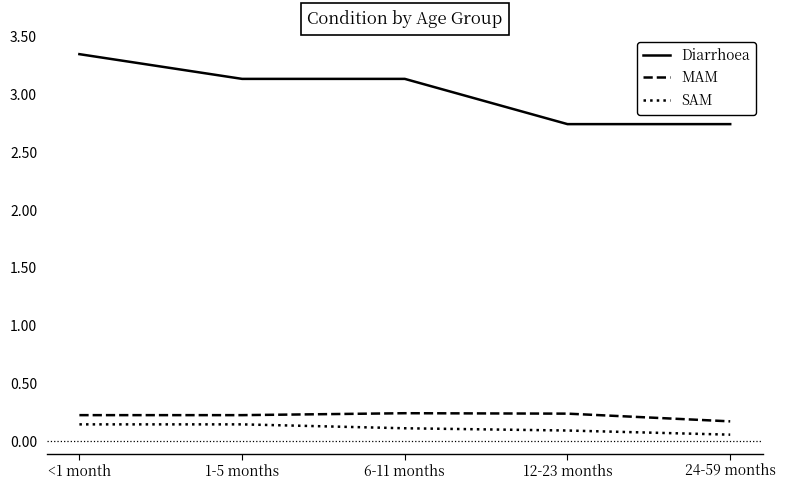

Is it true that MAM equals 0.2 at <1 month?

True